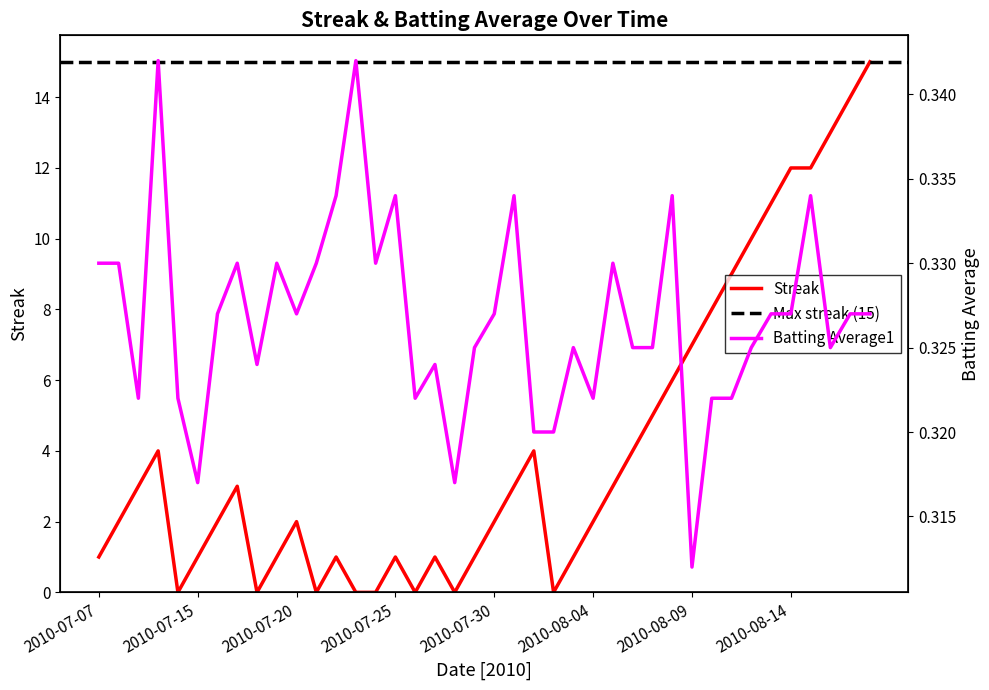

Reading left to right, what are all the values shown in this chart?

Streak: 1.0	2.0	3.0	4.0	0.0	1.0	2.0	3.0	0.0	1.0	2.0	0.0	1.0	0.0	0.0	1.0	0.0	1.0	0.0	1.0	2.0	3.0	4.0	0.0	1.0	2.0	3.0	4.0	5.0	6.0	7.0	8.0	9.0	10.0	11.0	12.0	12.0	13.0	14.0	15.0
Batting Average1: 0.3	0.3	0.3	0.3	0.3	0.3	0.3	0.3	0.3	0.3	0.3	0.3	0.3	0.3	0.3	0.3	0.3	0.3	0.3	0.3	0.3	0.3	0.3	0.3	0.3	0.3	0.3	0.3	0.3	0.3	0.3	0.3	0.3	0.3	0.3	0.3	0.3	0.3	0.3	0.3